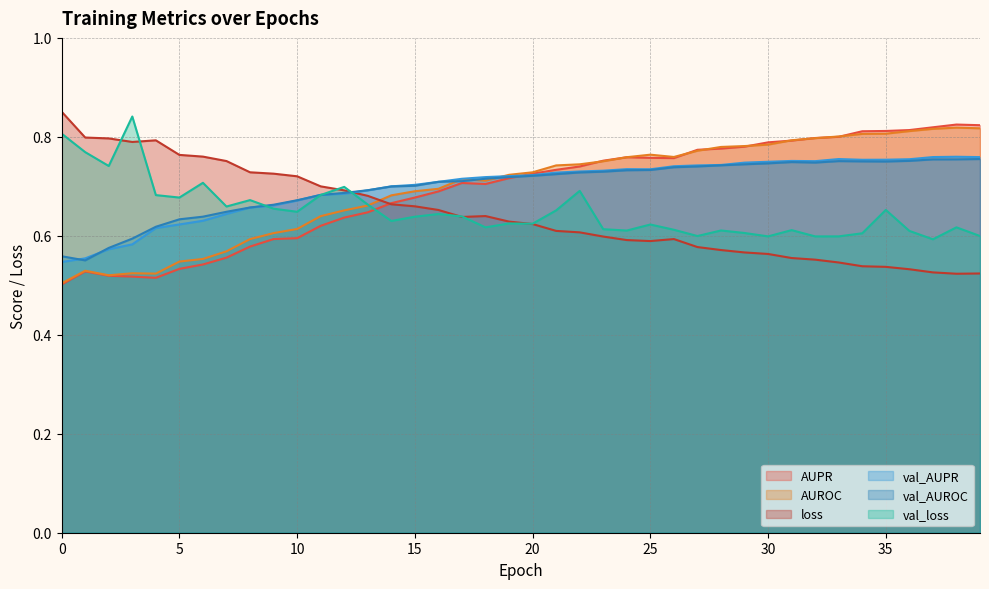

List the series in order of their peak value, lowest first.

val_AUROC, val_AUPR, AUROC, AUPR, val_loss, loss